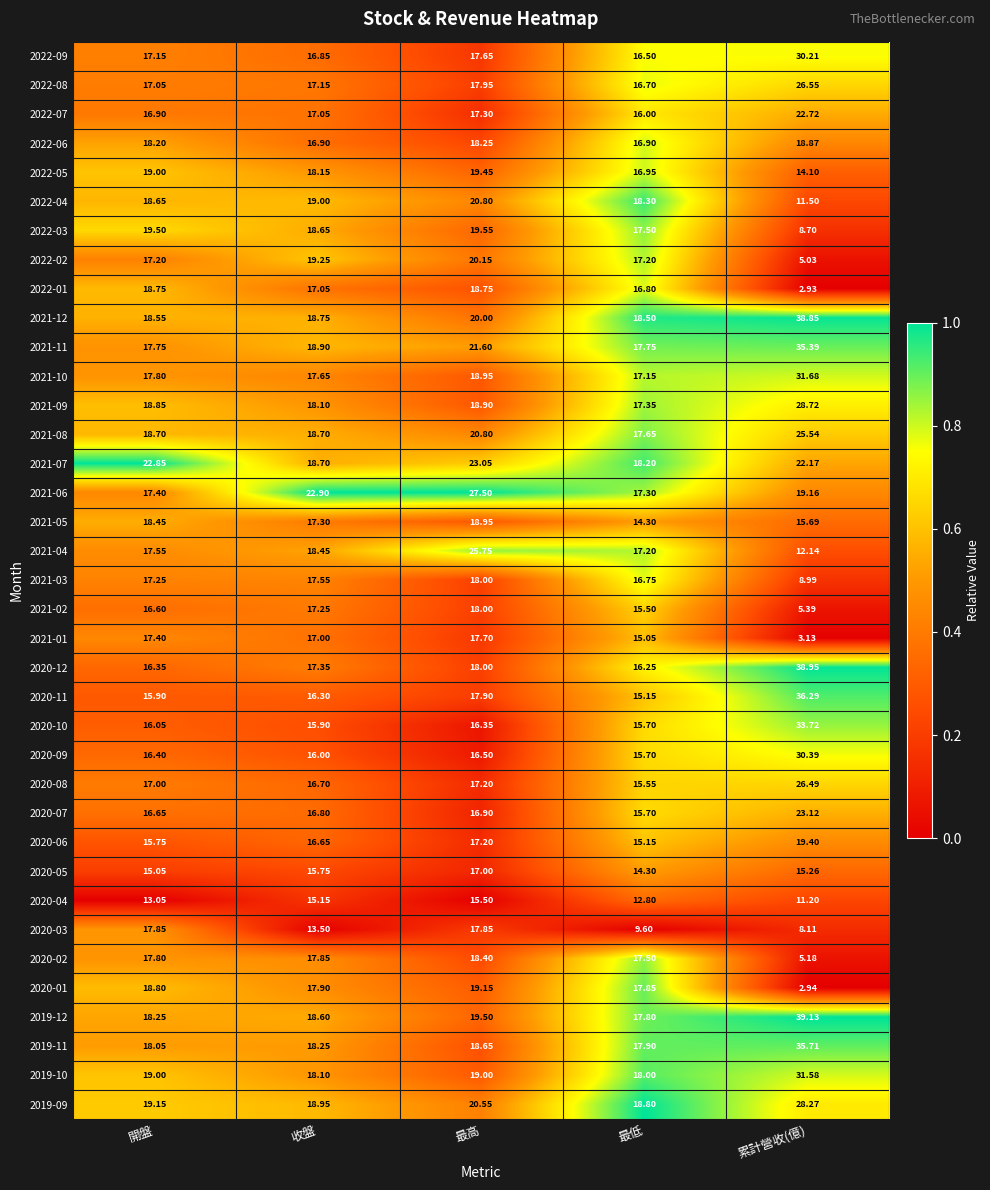

List the labels in order of 2020-11 value, largest first.

累計營收(億), 最高, 收盤, 開盤, 最低